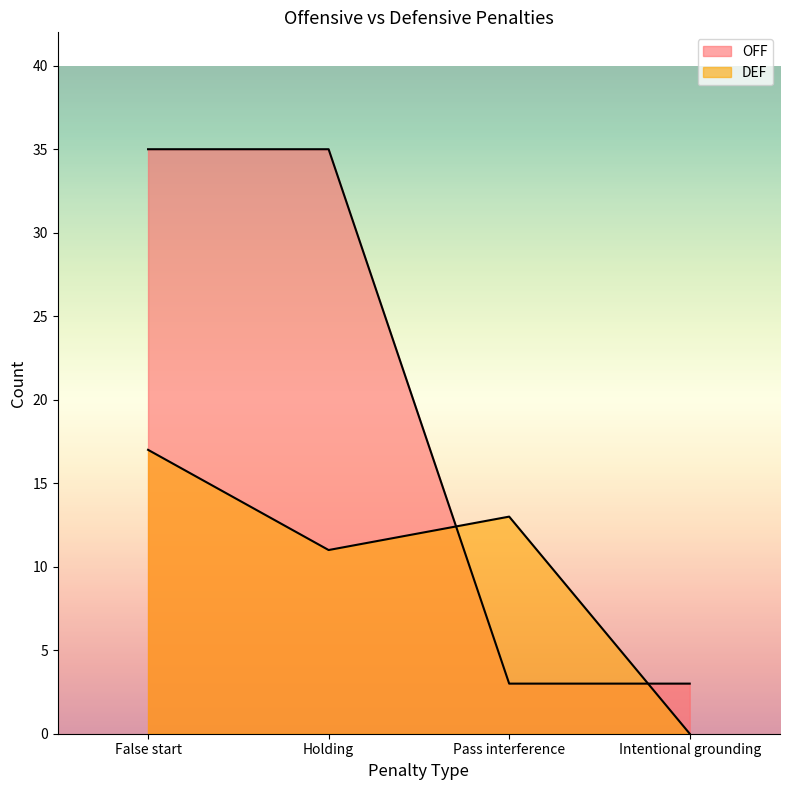

Is it true that DEF equals 6 at Intentional grounding?

False